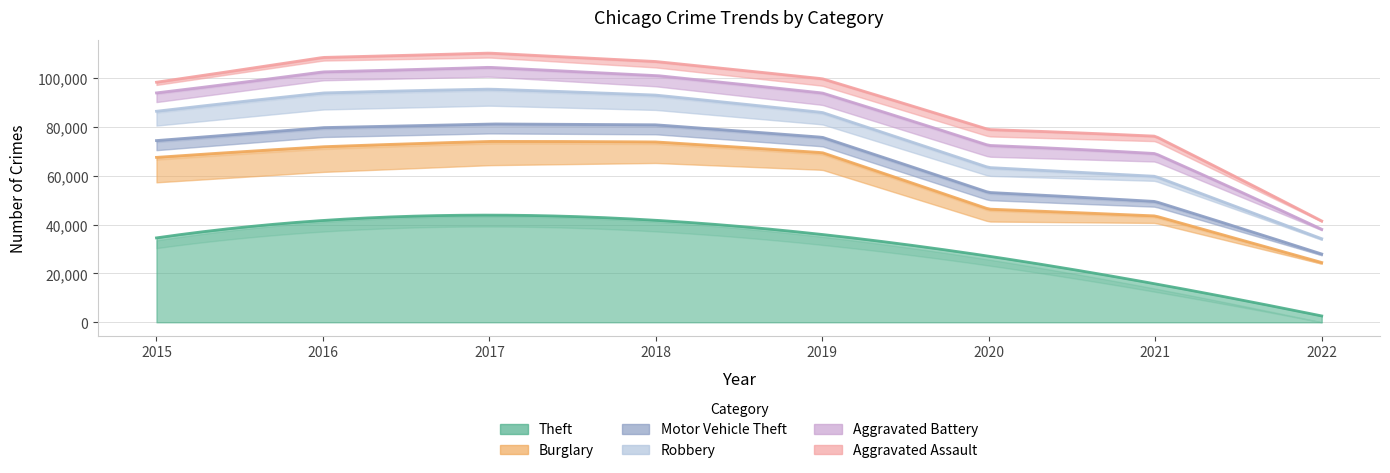

The Burglary series shows 2738 at 2018. True or false?

False